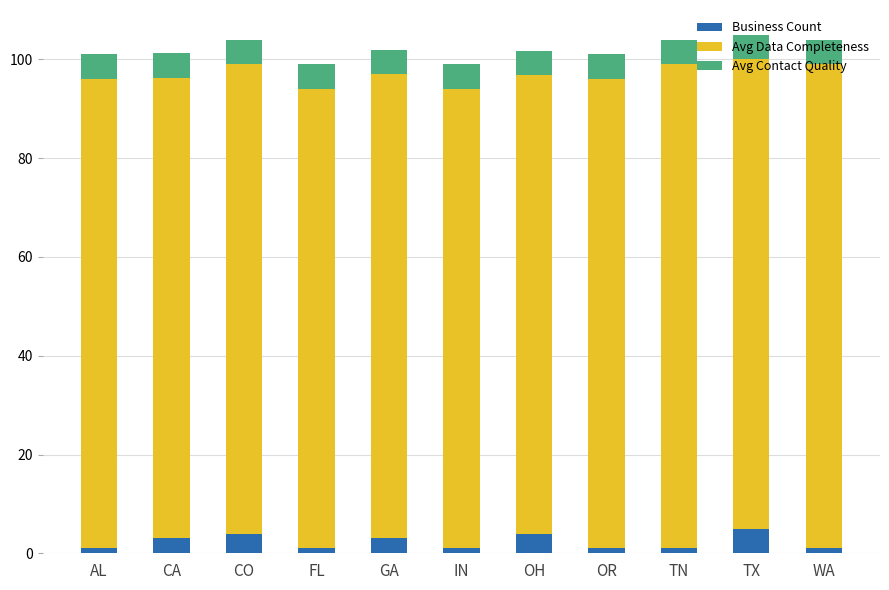

True or false: Business Count has a value of 8.6 at TX.

False